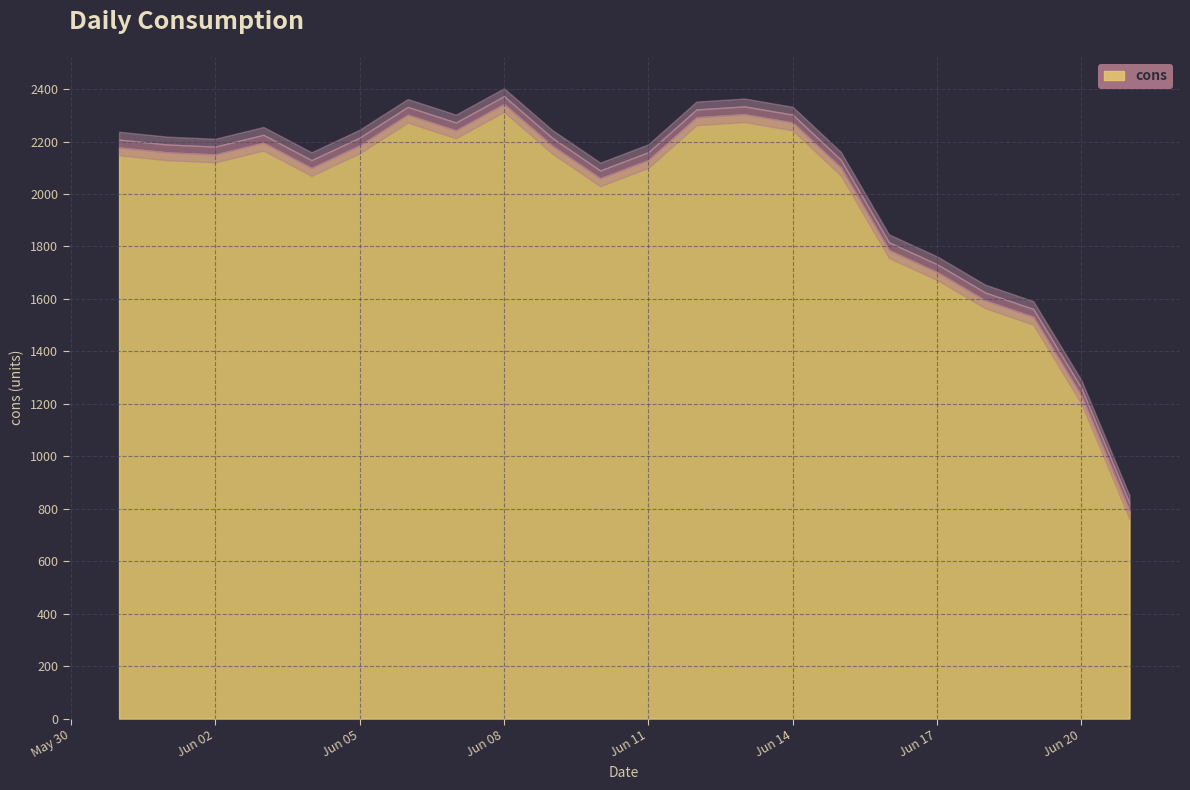

Read the value at 2025-06-04.

2099.0